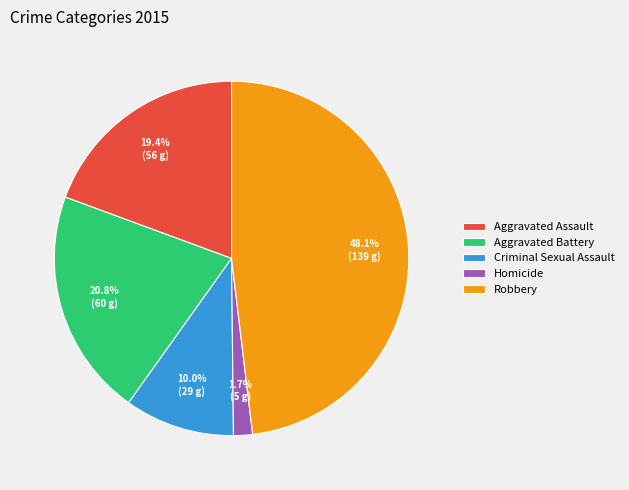

Between Homicide and Aggravated Assault, which is larger?

Aggravated Assault